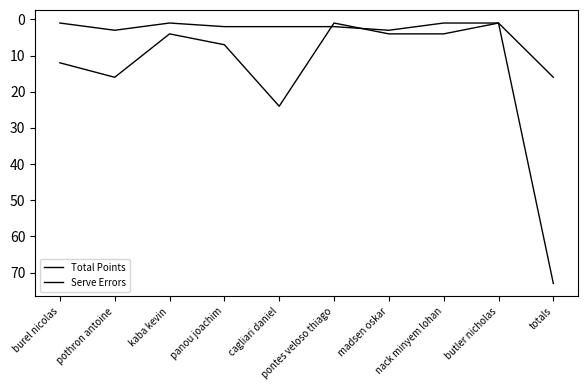

At which category does Serve Errors reach its first local valley?

kaba kevin